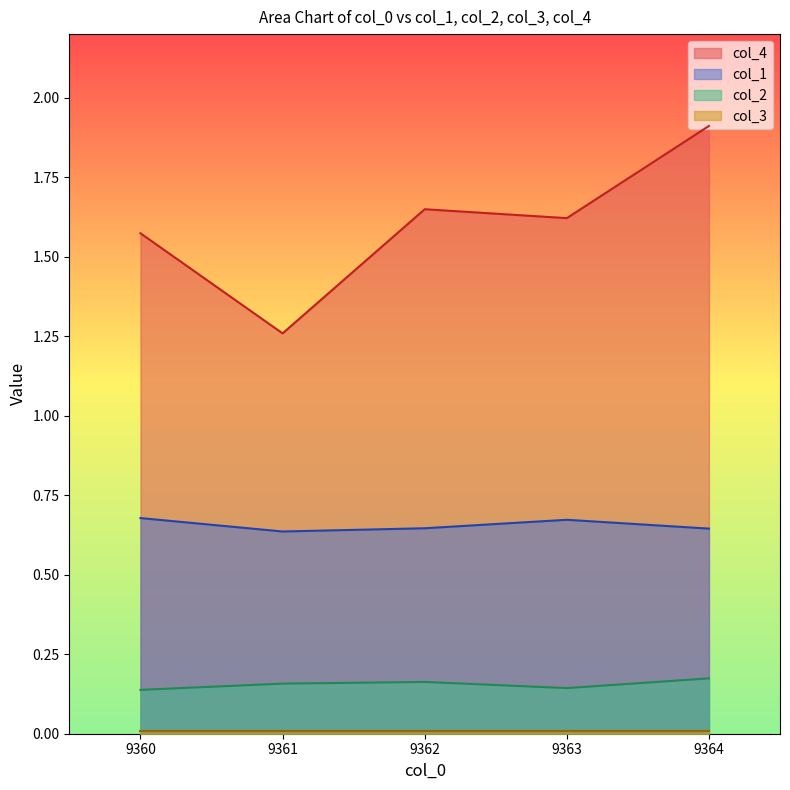

Which series has the widest spread of values?

col_4